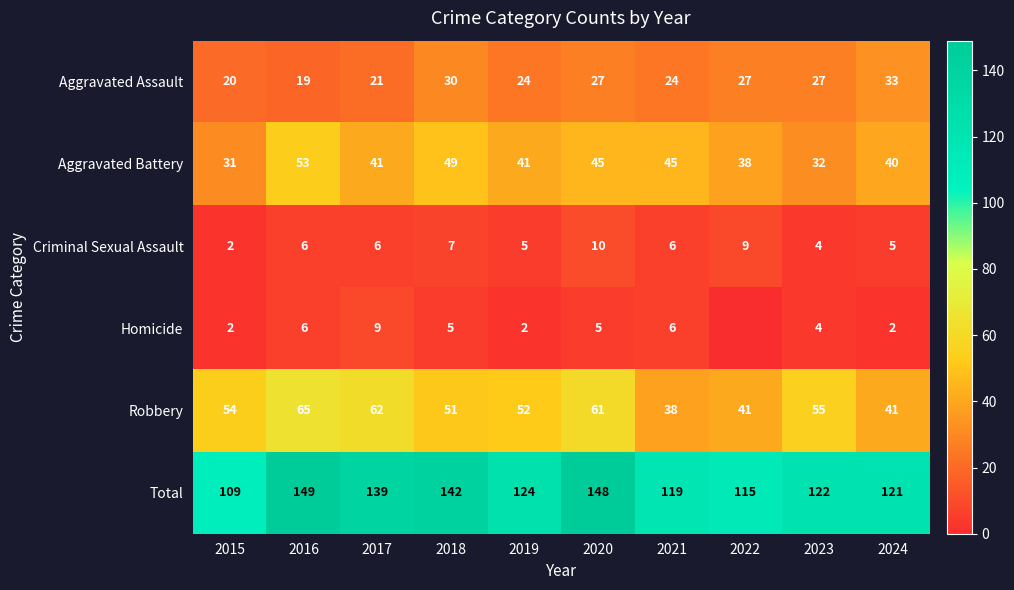

At which label does Total reach its peak?

2016